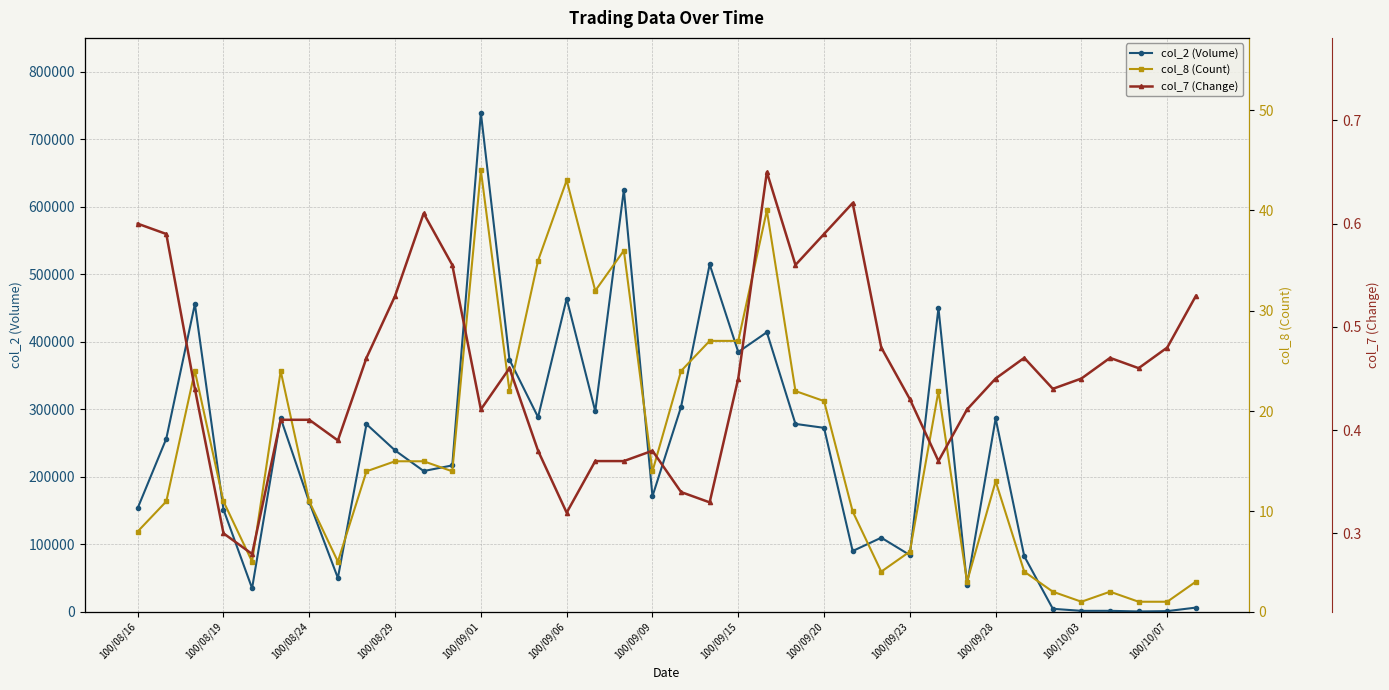

What are all the series names shown in the legend?

col_2 (Volume), col_8 (Count), col_7 (Change)